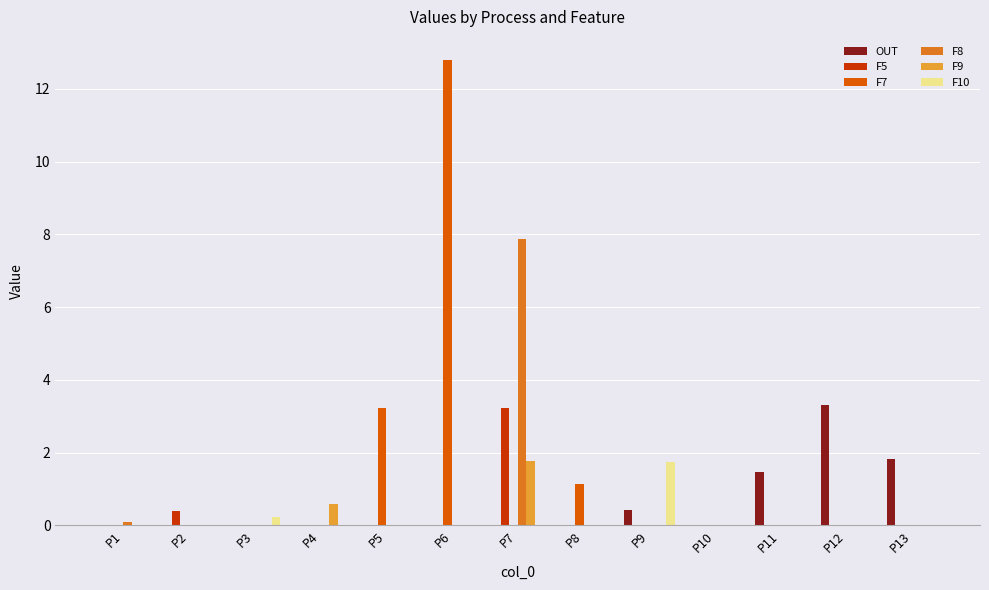

At which category does the chart reach its peak across all series?

P6